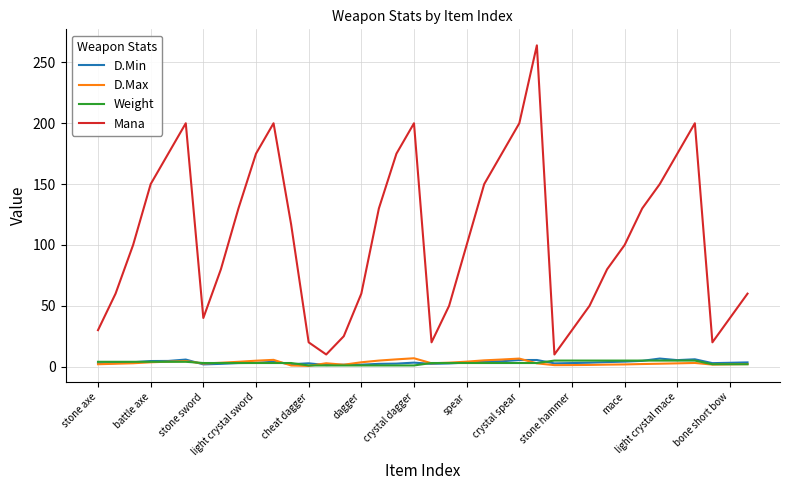

True or false: Mana and D.Max cross at least once.

False